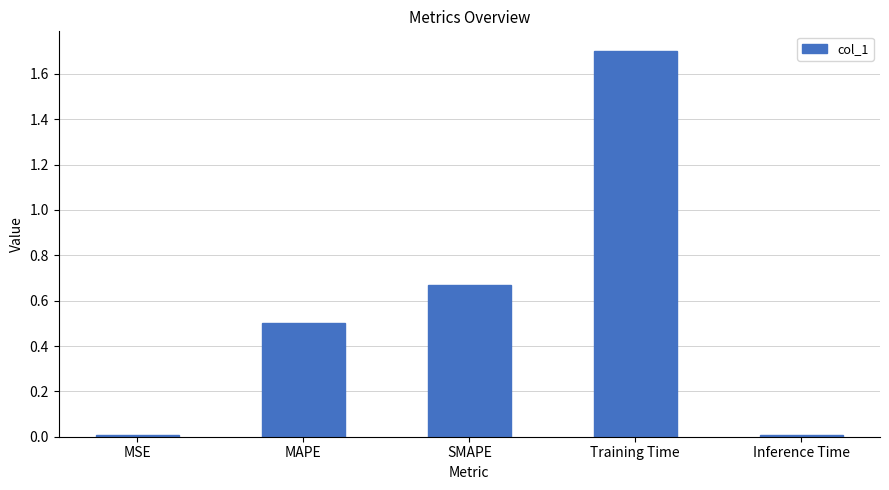

Count the number of data series in this chart.

1